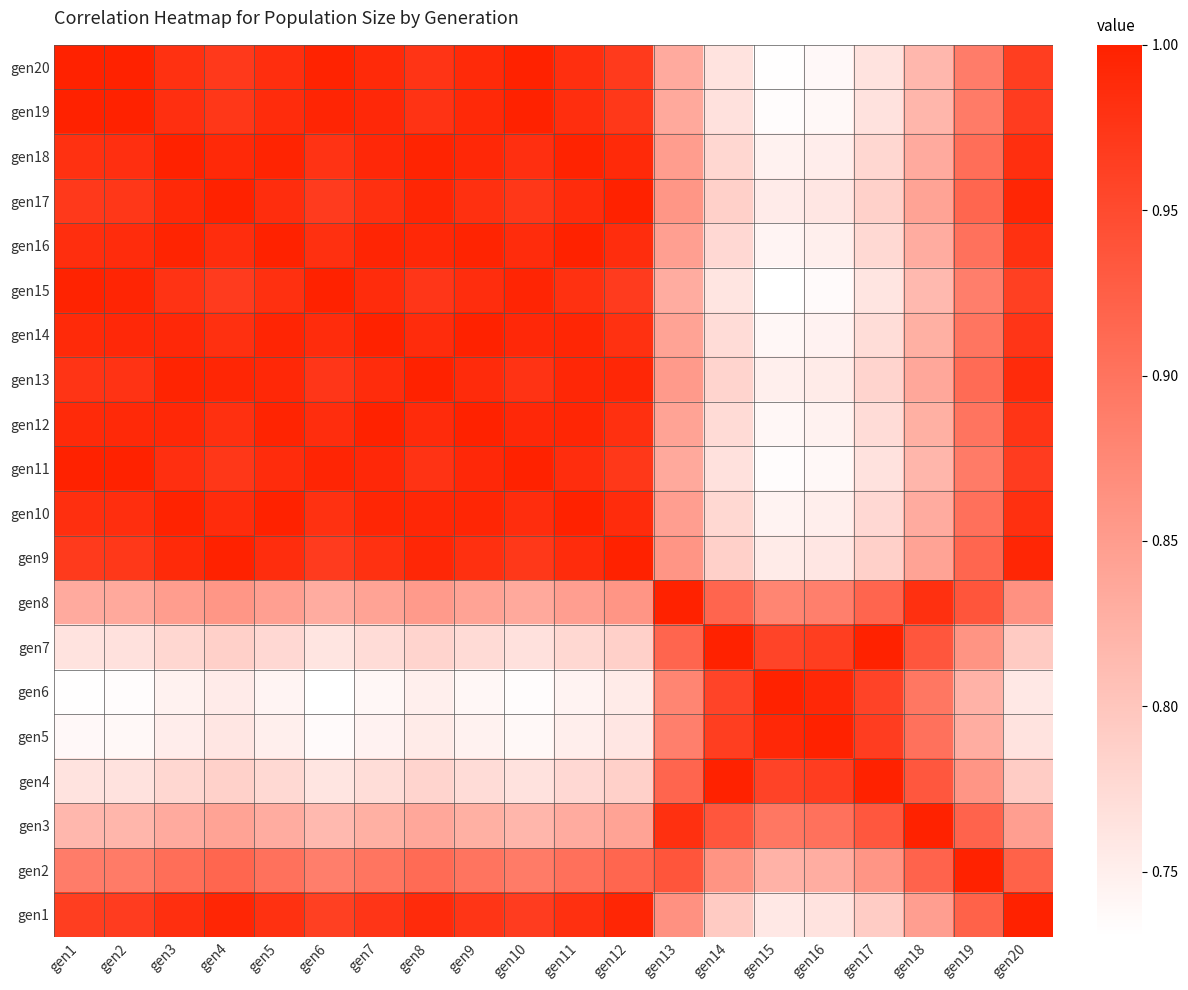

What is the greatest value displayed?

1.0